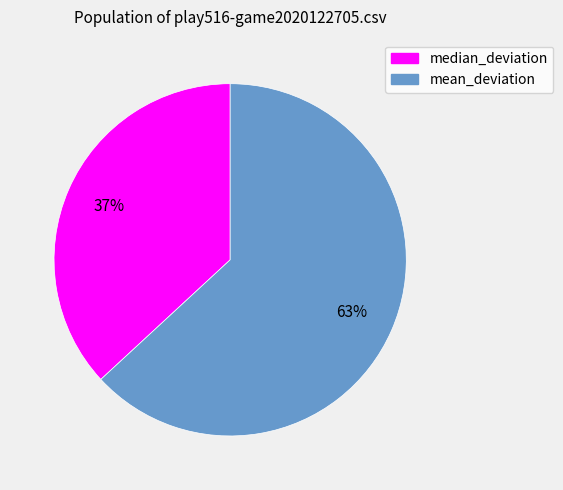

To the nearest percent, what portion does median_deviation represent?

37%